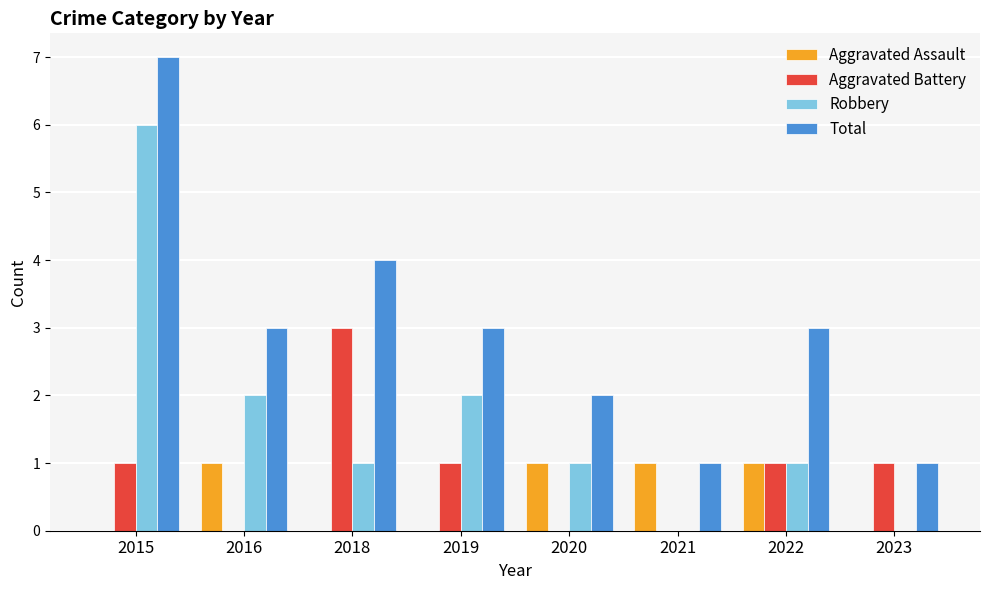

Is the value of Robbery at 2023 greater than the value of Total at 2019?

No